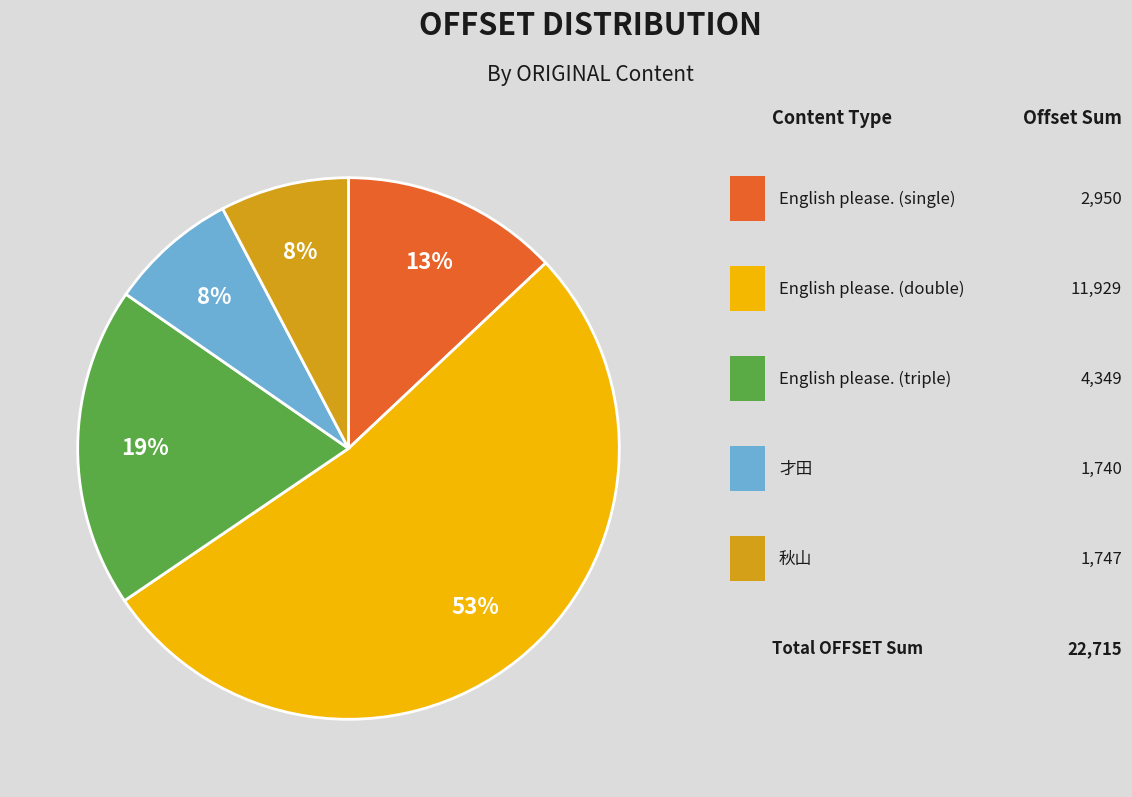

Is there a majority slice in this chart?

Yes